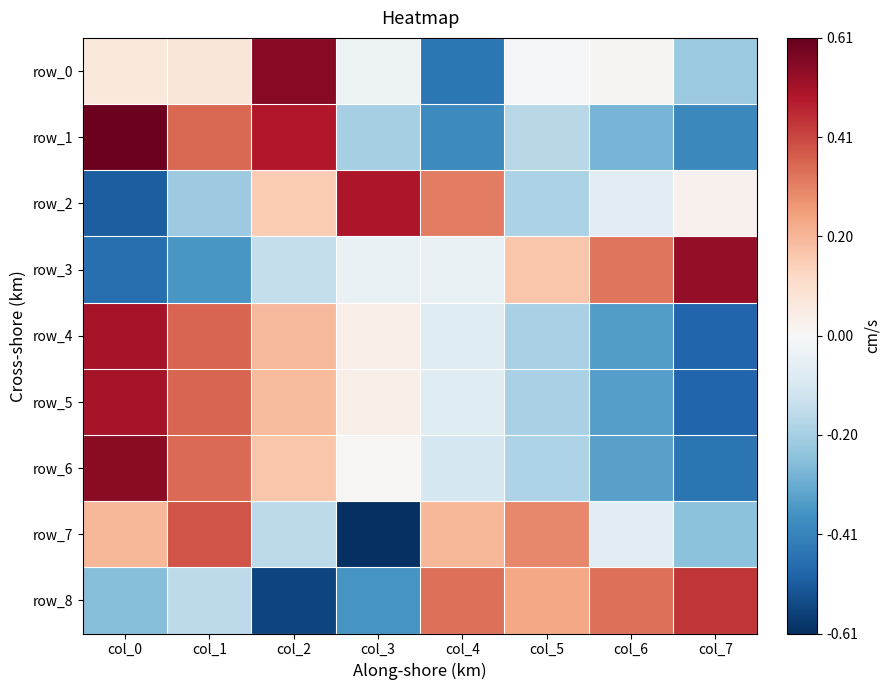

What is the difference between the row_6 values at col_3 and col_6?

0.3